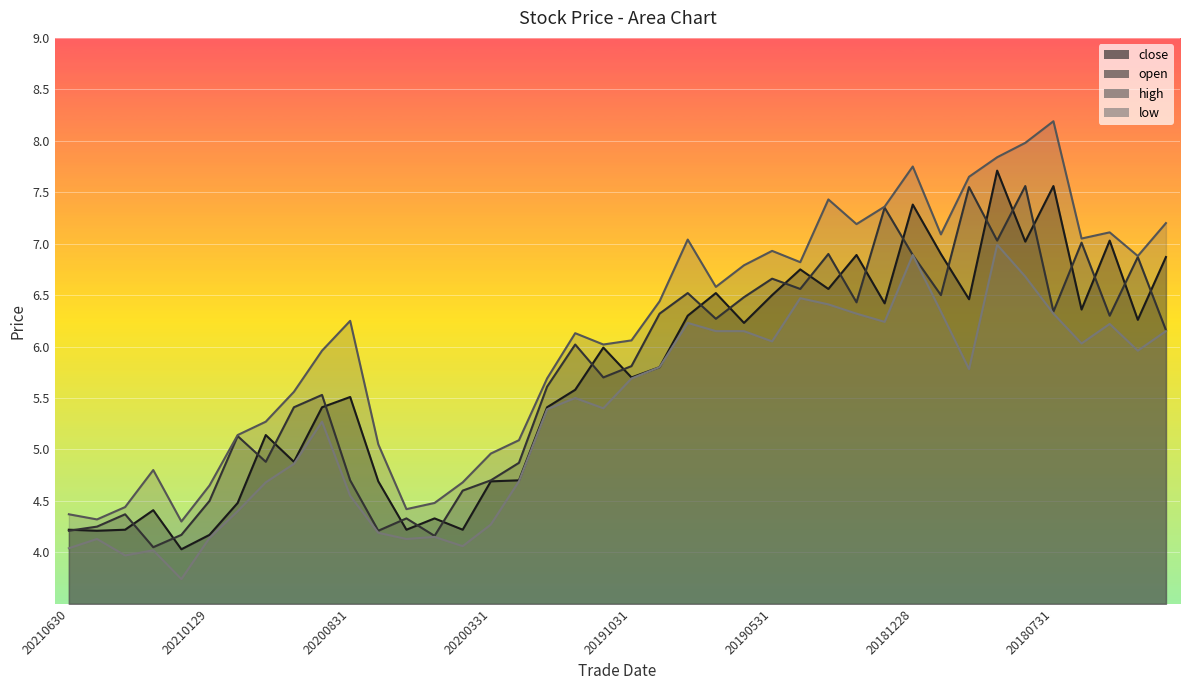

What is the difference between the maximum and minimum values in the low series?

3.2